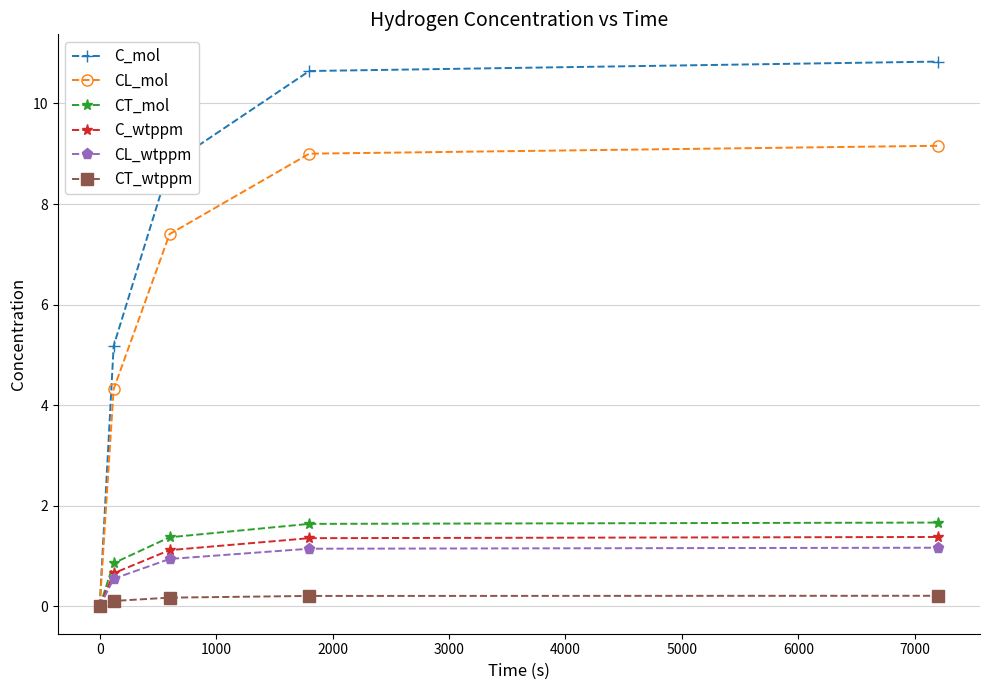

What is the value of the C_mol point at the 4th from the left?

10.6